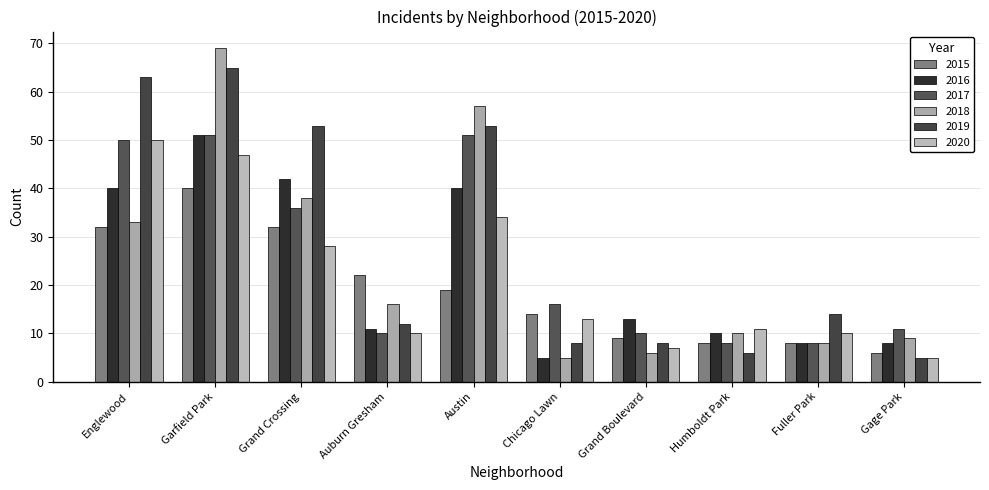

What is the total value across all series at Chicago Lawn?

61